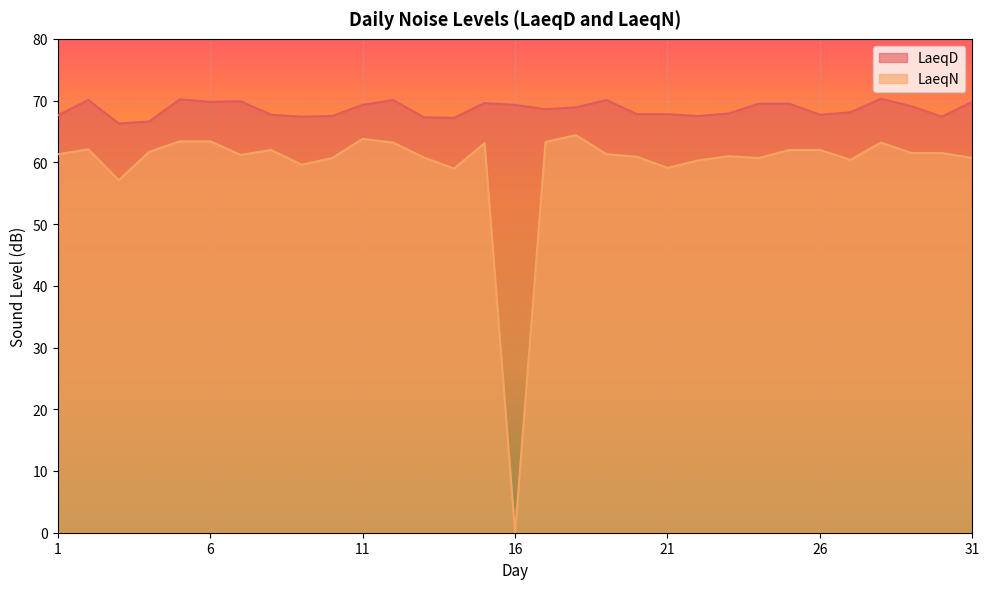

What is the greatest value displayed?

70.3